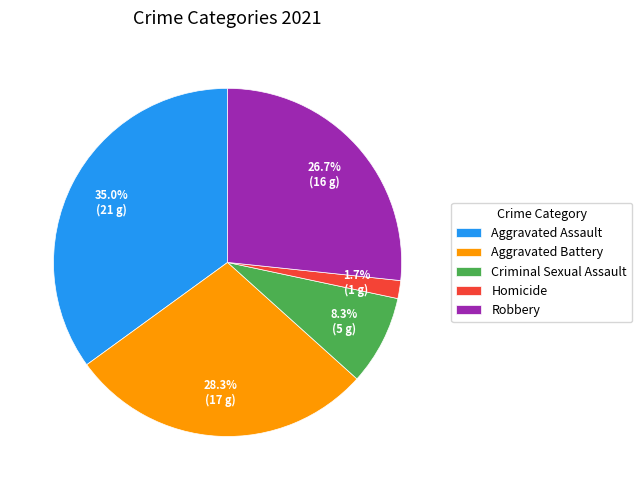

Is the sum of Aggravated Battery and Aggravated Assault greater than half?

Yes